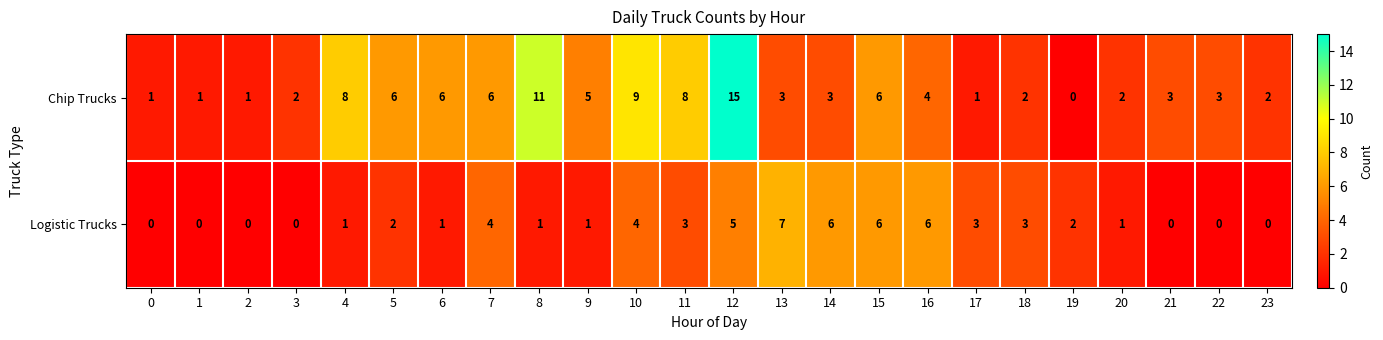

What is the highest value of the Chip Trucks series?

15